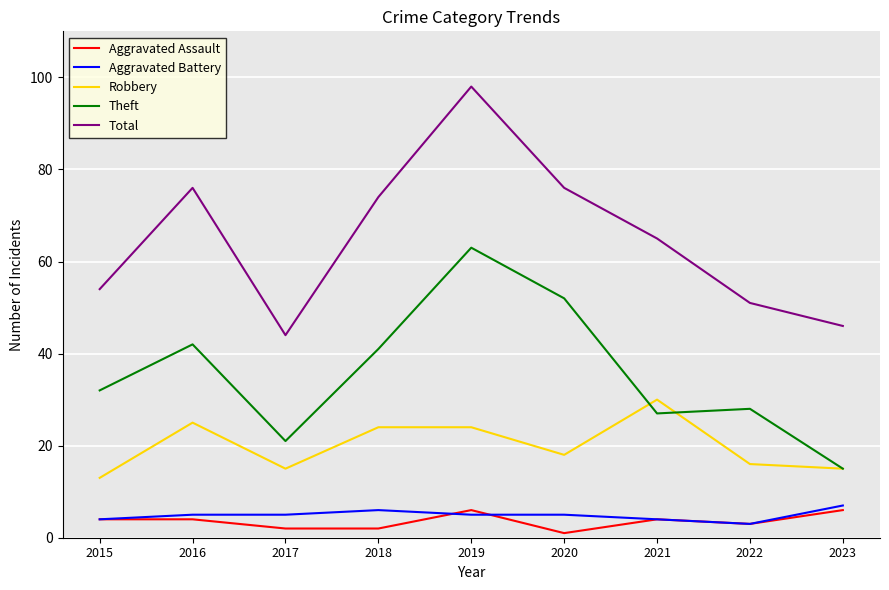

Read the Aggravated Assault value at 2019.

6